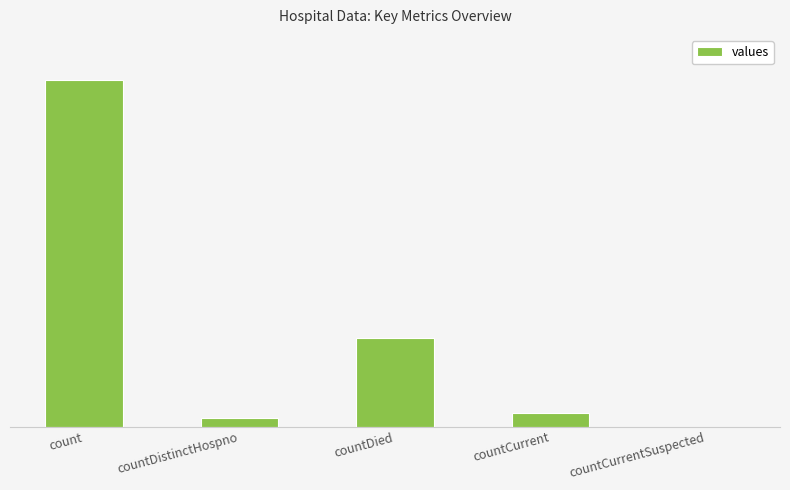

List the labels in order of value, smallest first.

countCurrentSuspected, countDistinctHospno, countCurrent, countDied, count